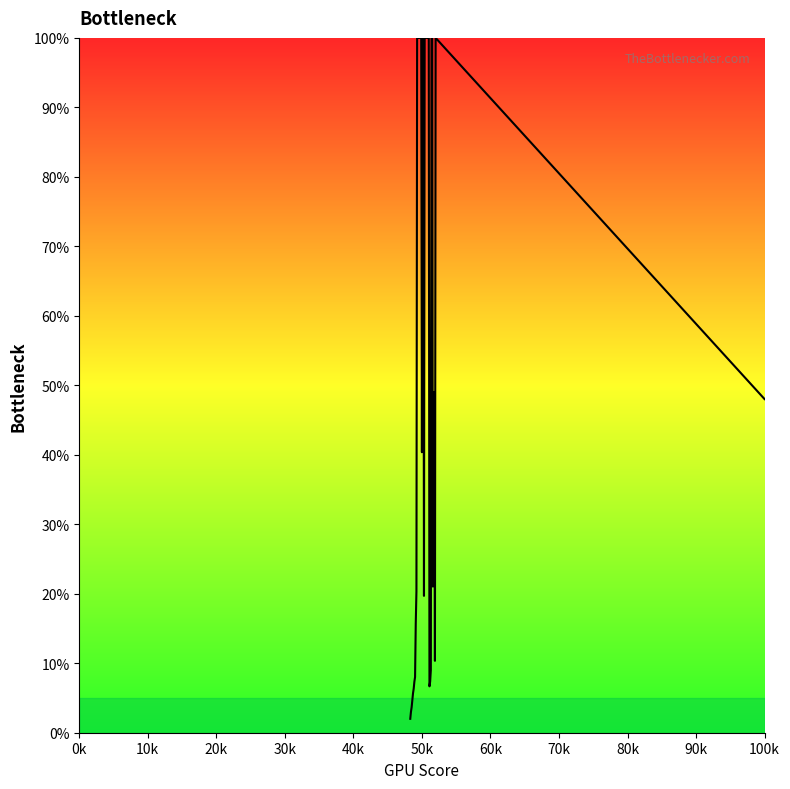

What is the difference between the maximum and minimum values?

98.0